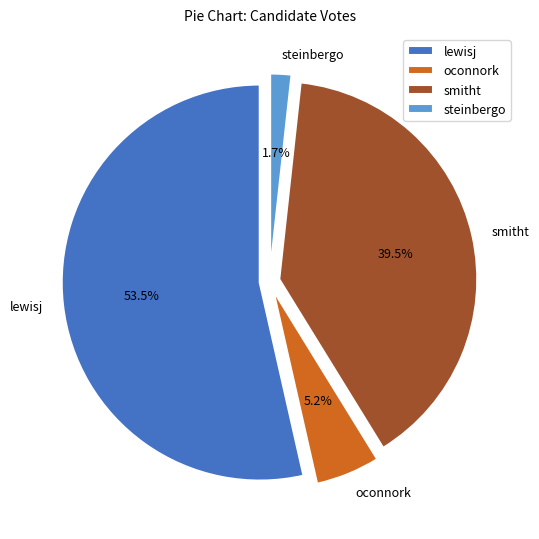

How many slices are in this pie chart?

4